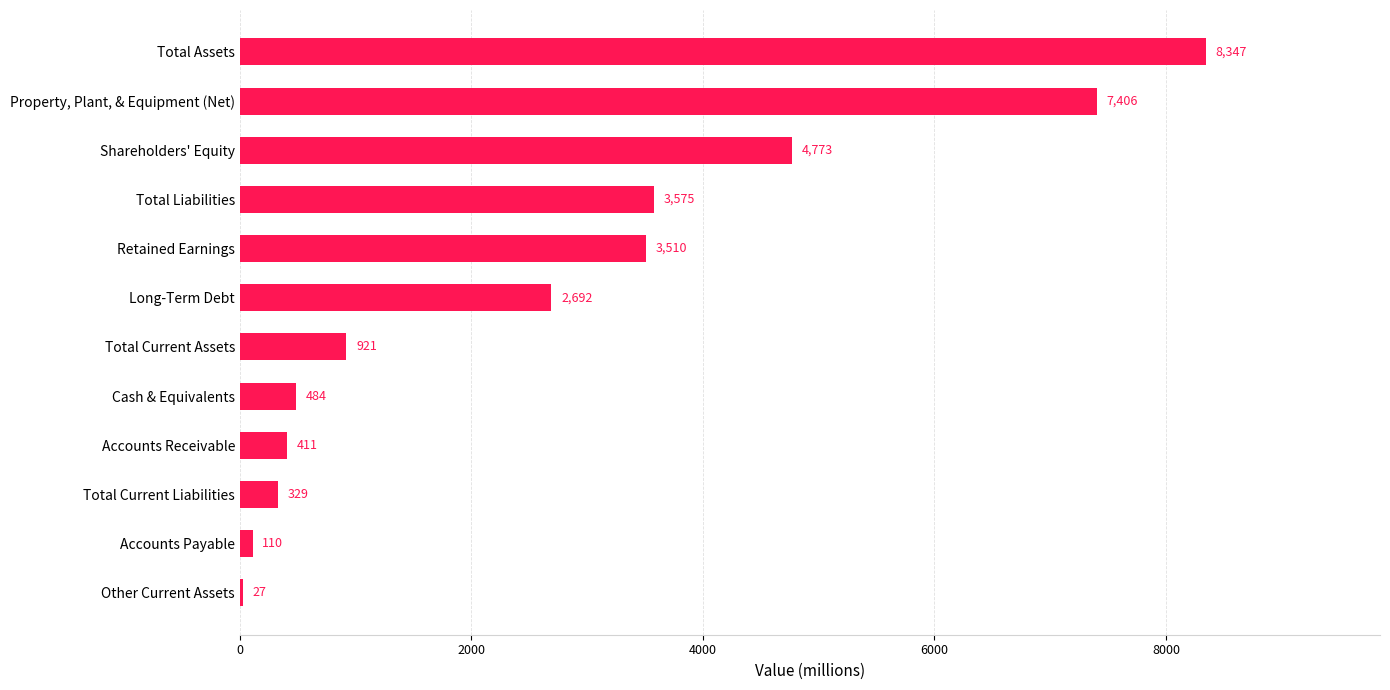

Are the bars horizontal?

Yes